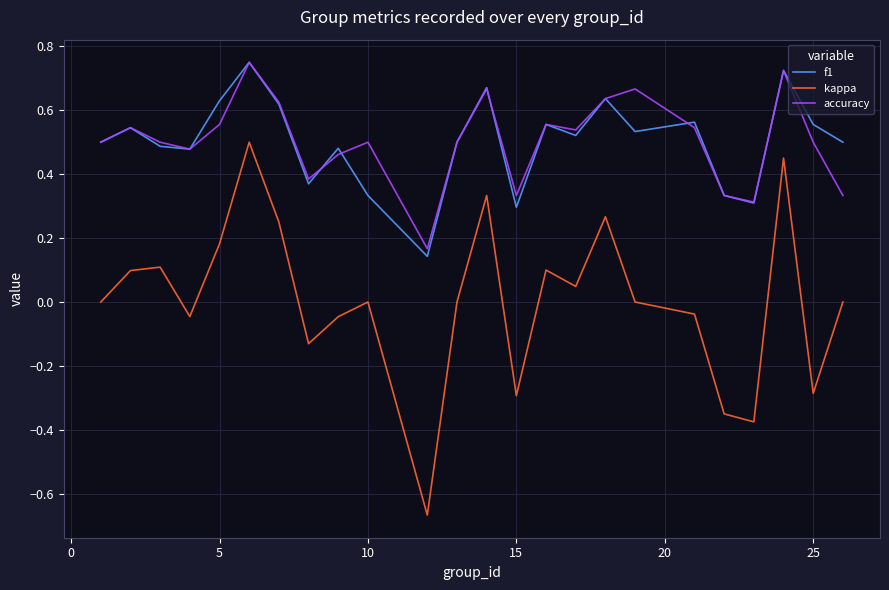

What is the difference between the maximum and minimum values in the kappa series?

1.2